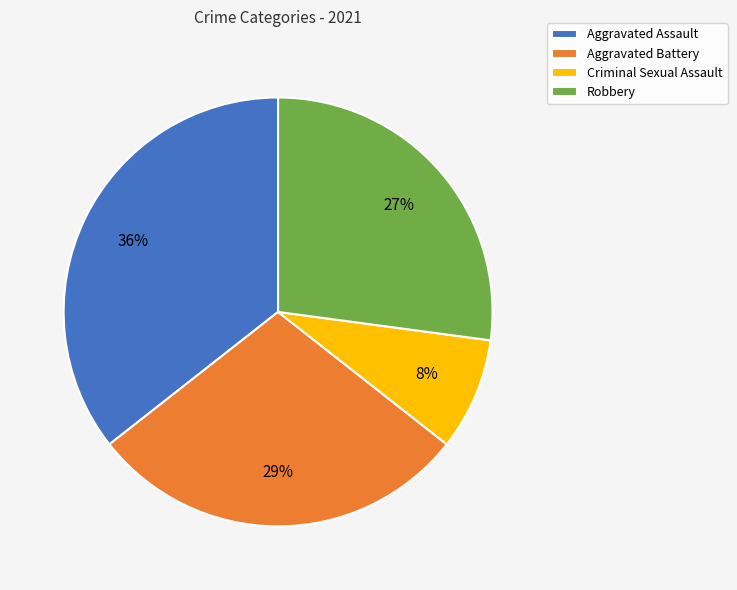

Combined, do Robbery and Aggravated Battery account for over 50%?

Yes